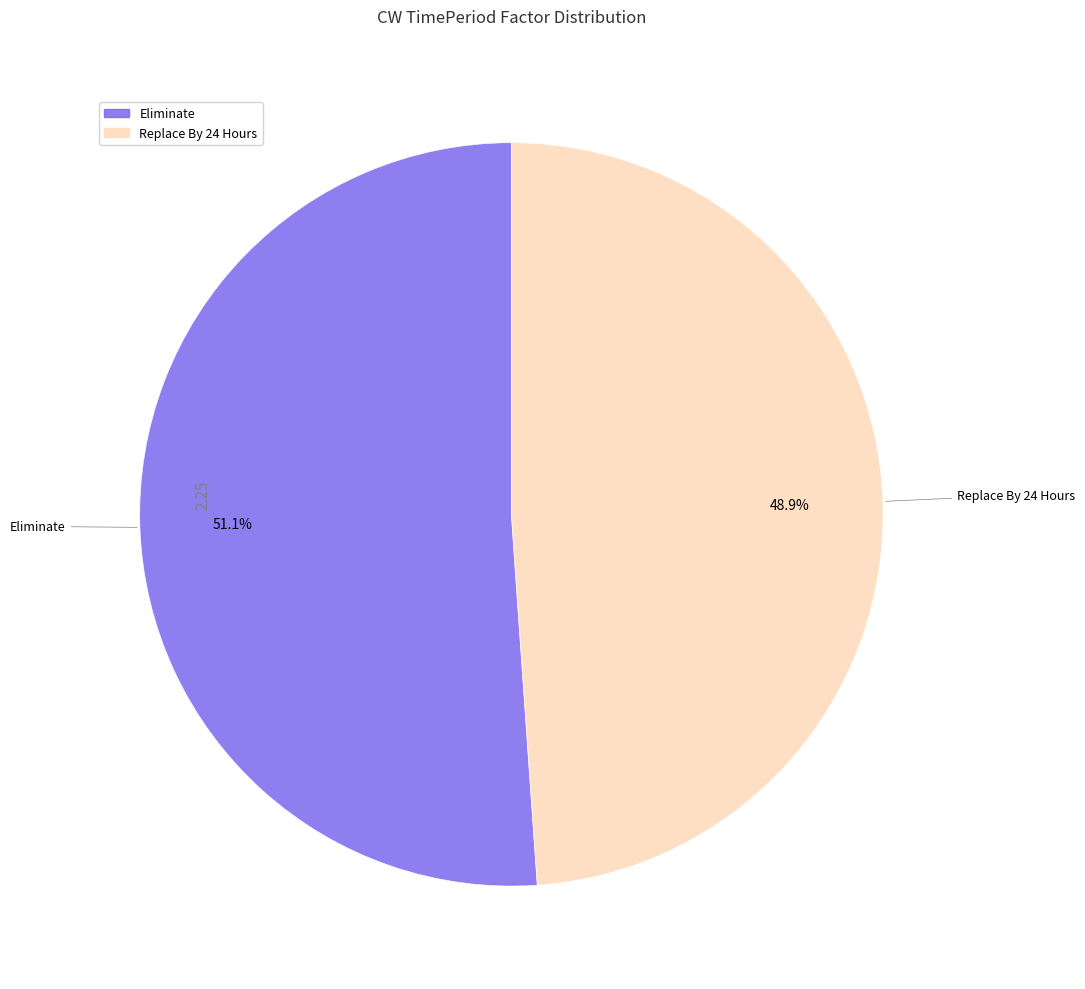

What is the smallest slice in the pie chart?

Replace By 24 Hours